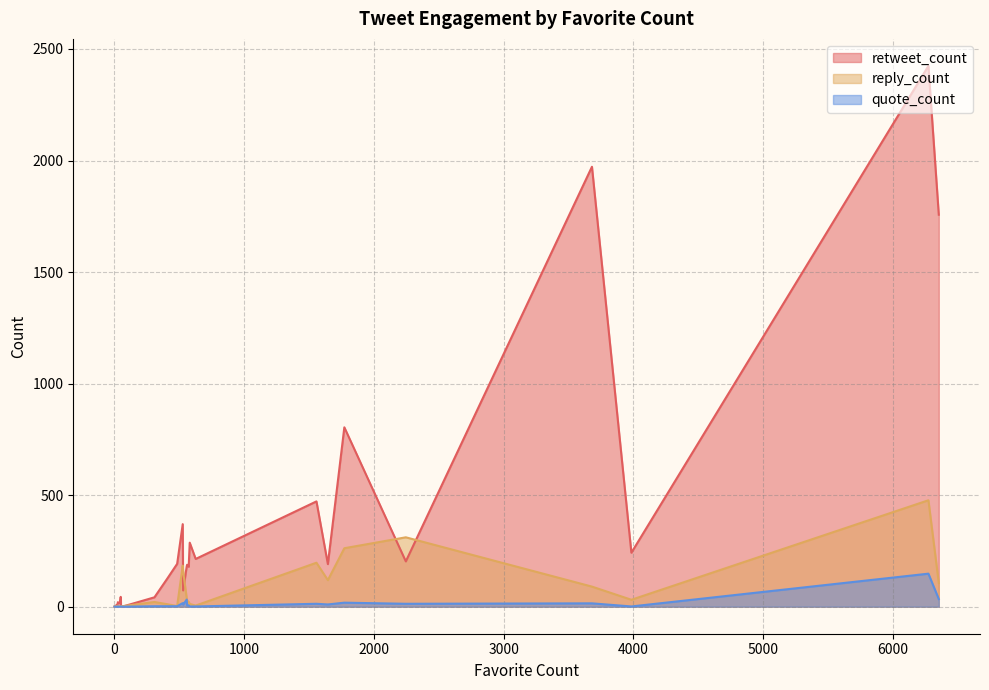

What is the maximum value for reply_count?

477